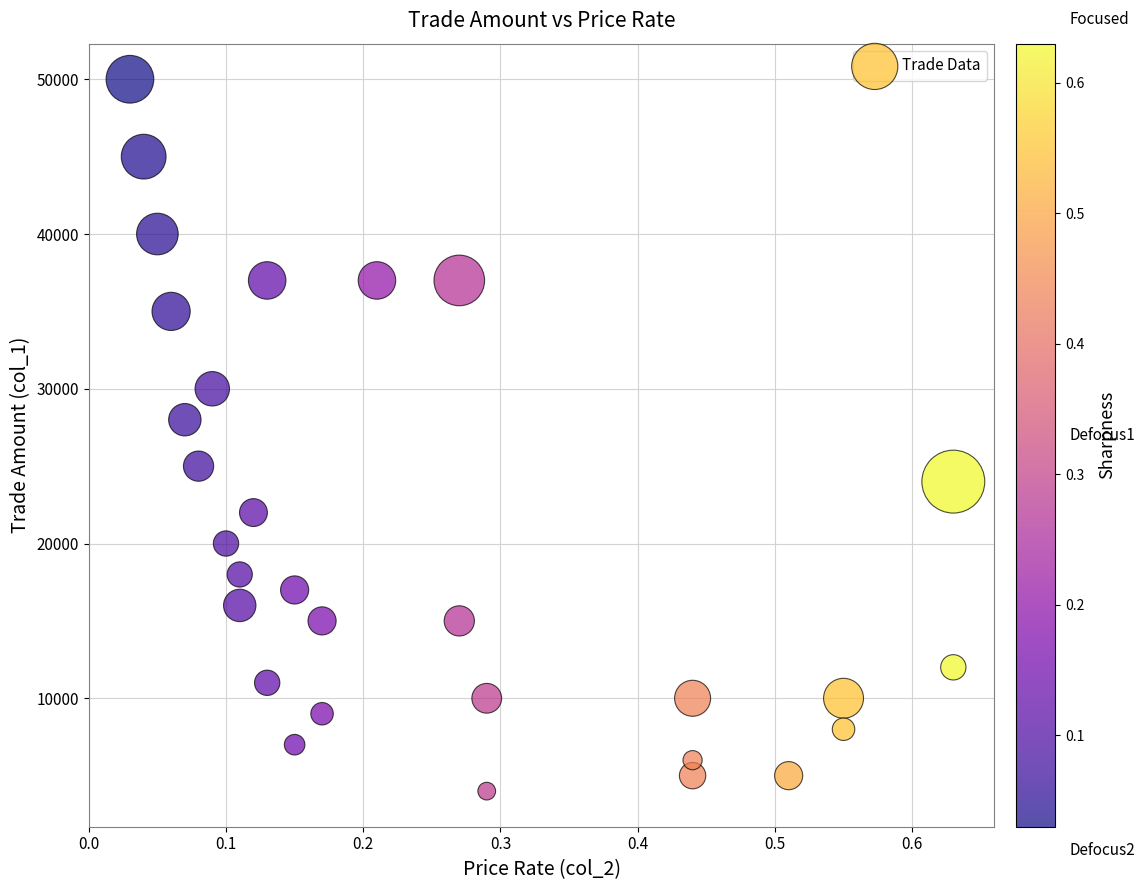

What is the range of Y values (max minus min)?

46000